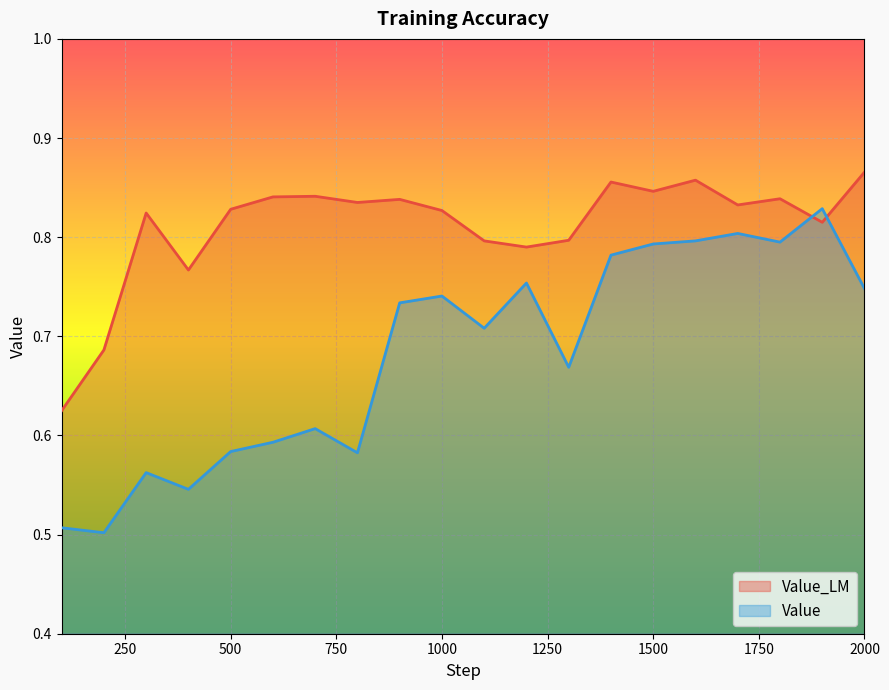

How many interior local peaks does the Value series have?

6